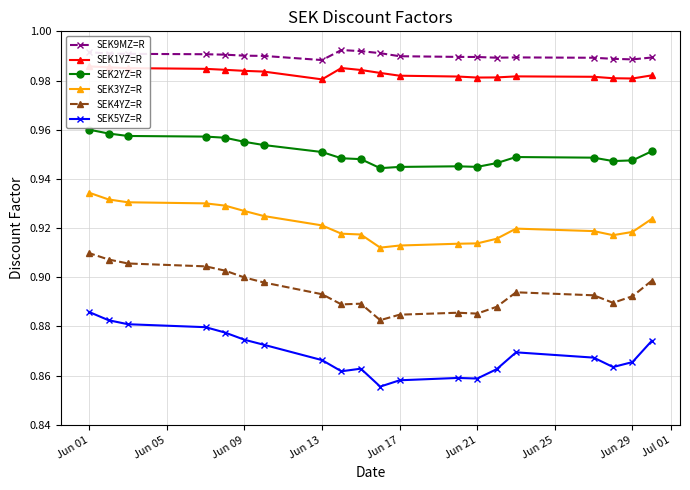

The value of SEK9MZ=R at Jun 21 is 1.6. True or false?

False